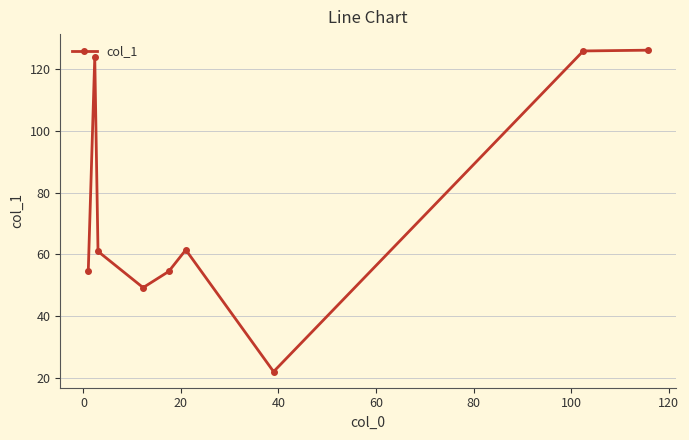

What is the difference between the maximum and second lowest values?

77.0